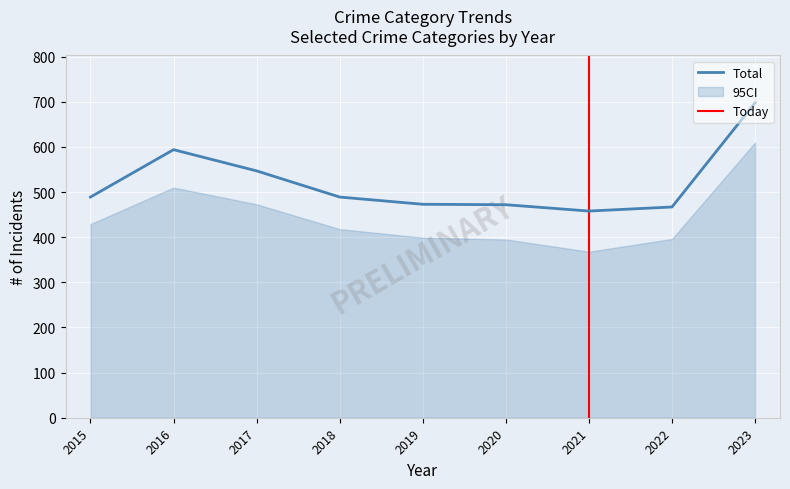

The value of Total at 2018 is 854. True or false?

False